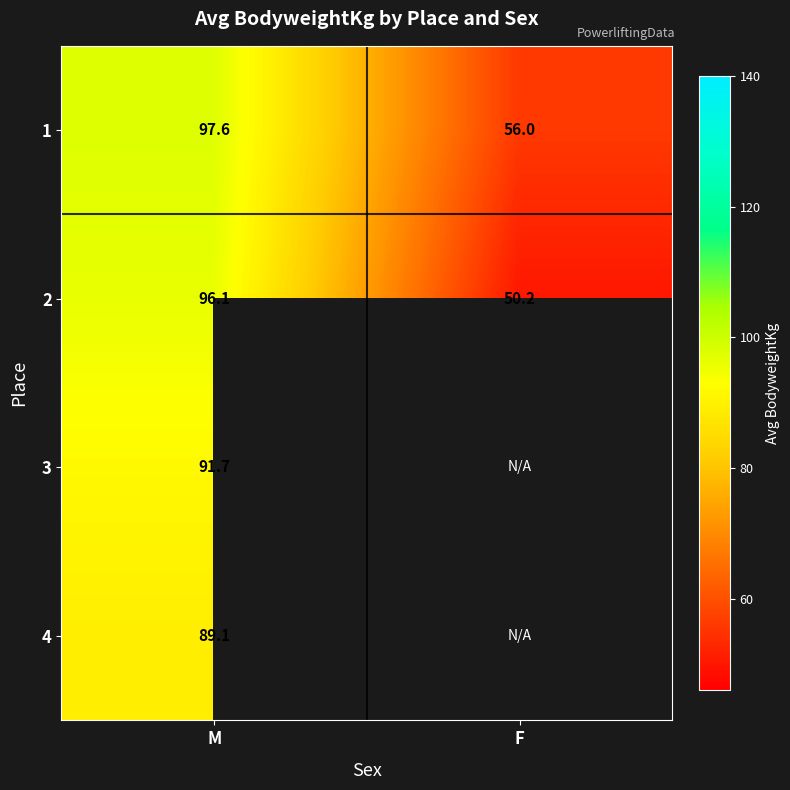

What is the maximum value shown in the chart?

97.6